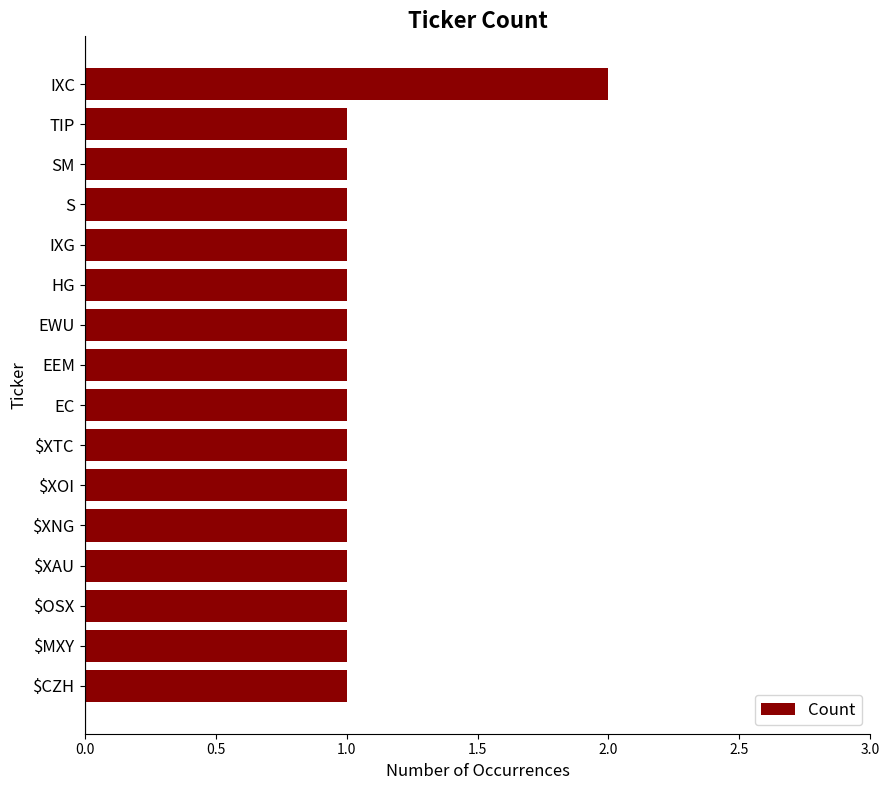

What is the label of the 11th bar from the top?

$XOI